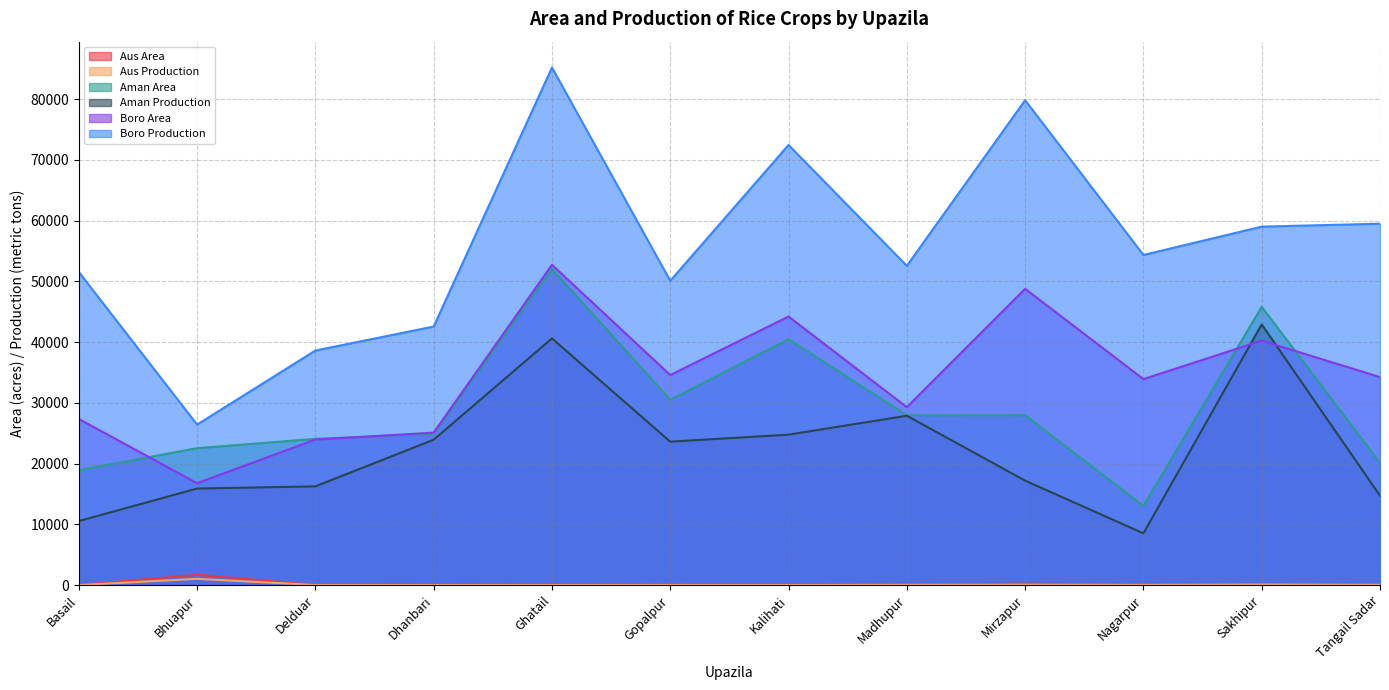

What is the label of the 6th point from the right?

Kalihati